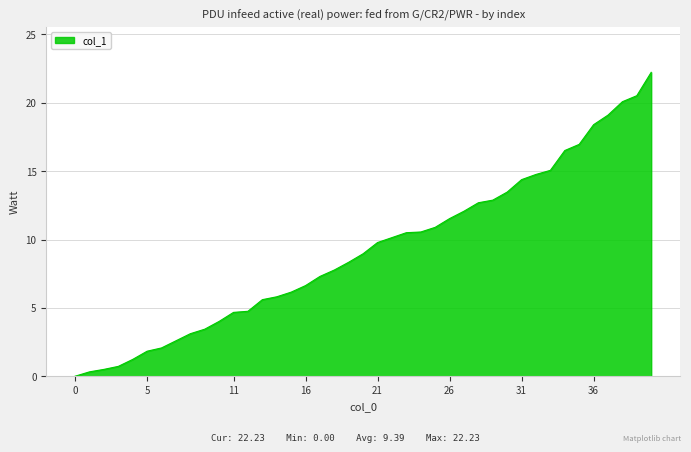

What is the difference between the maximum and minimum values?

22.2